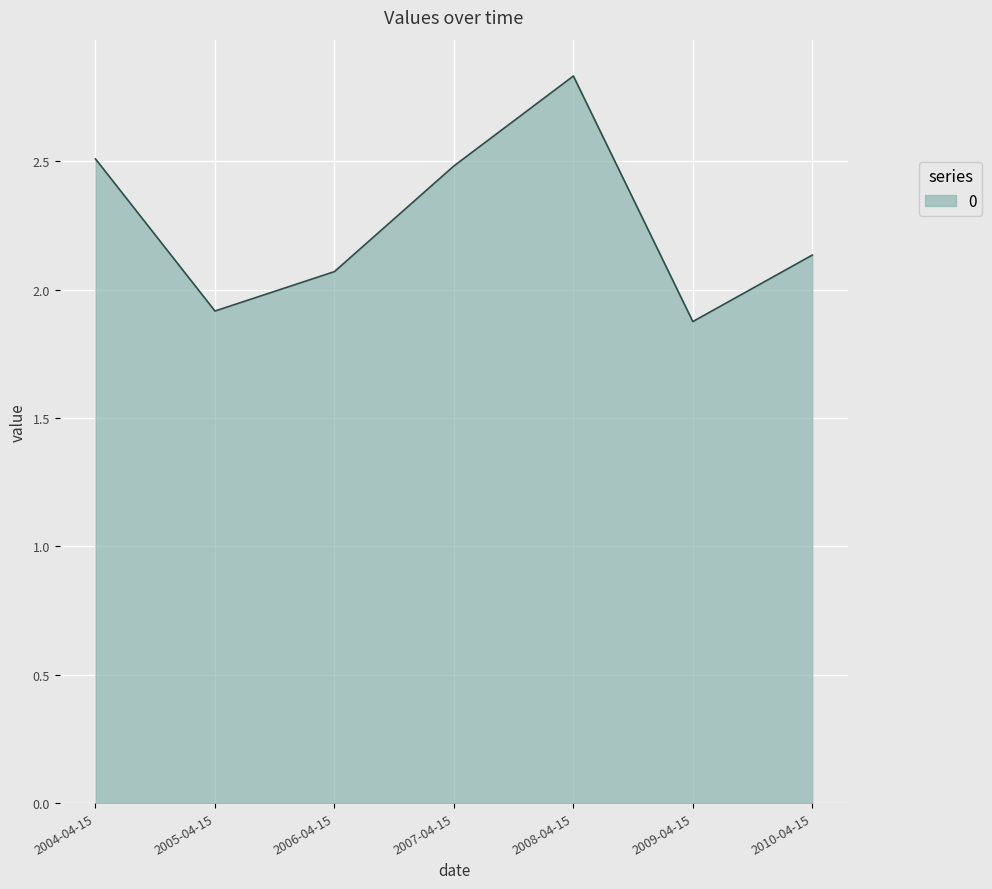

What is the minimum value shown in the chart?

1.9